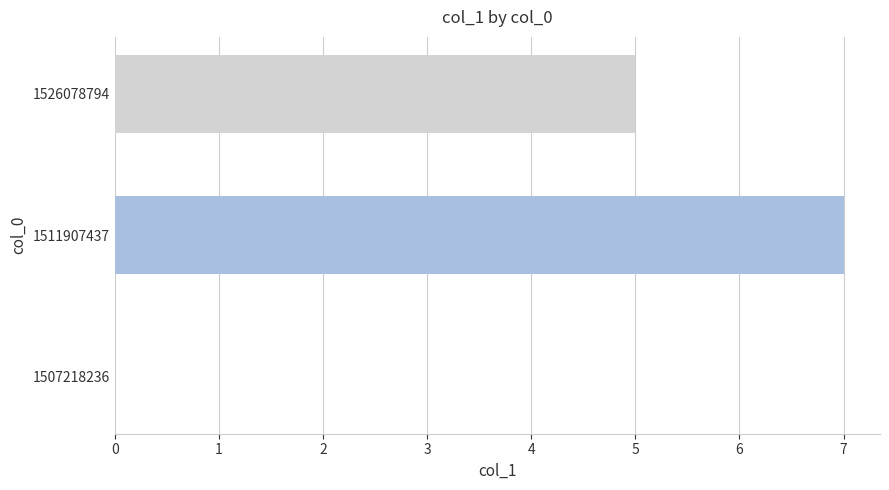

The value at 1507218236 is -4. True or false?

False